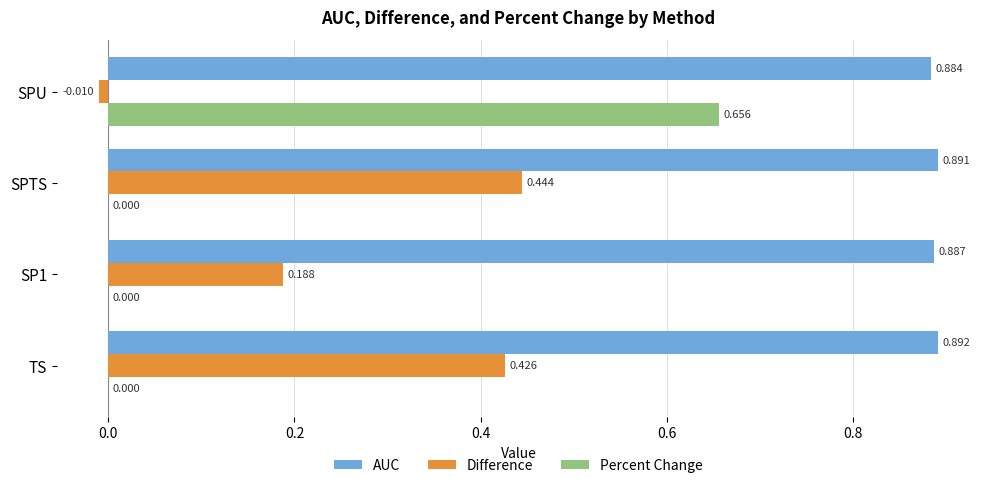

Where is Difference nearest to the value 0?

SPU